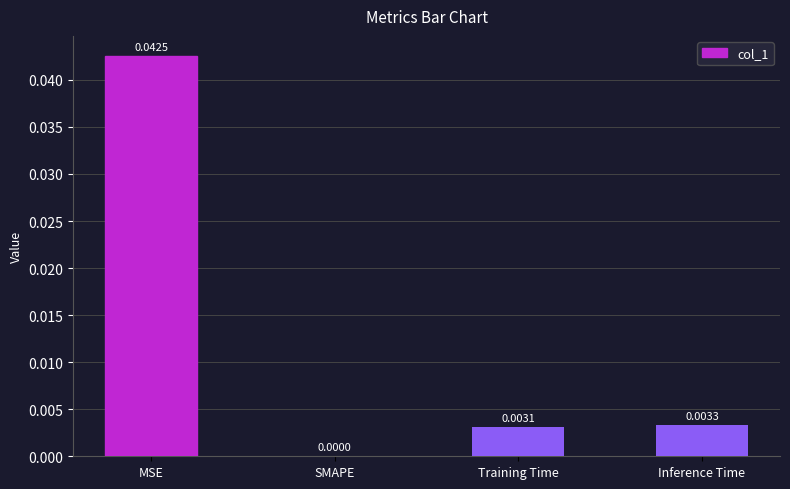

Where is the data nearest to the value 0?

SMAPE